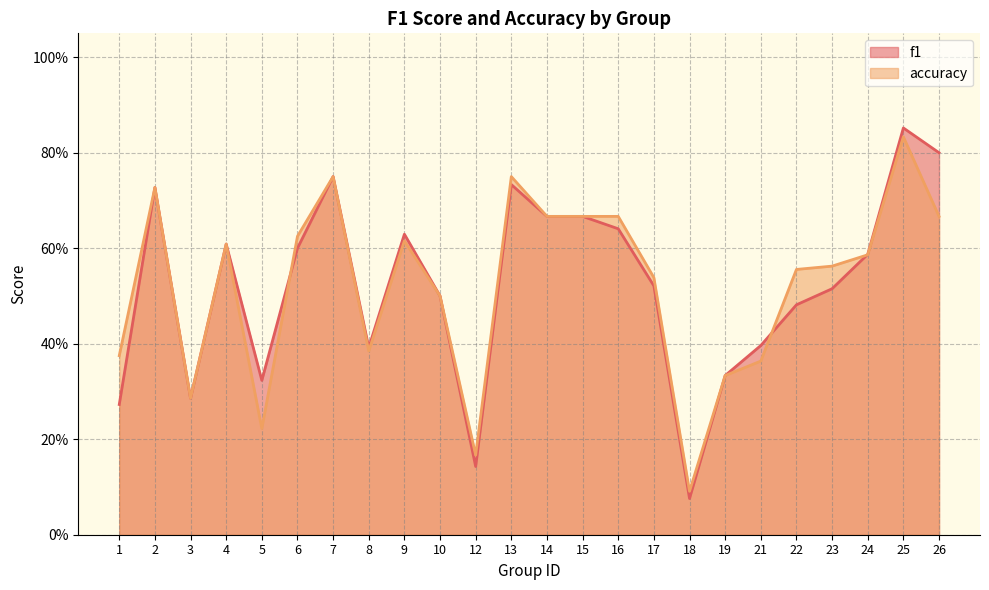

Between 9 and 18, which series saw the biggest shift?

f1